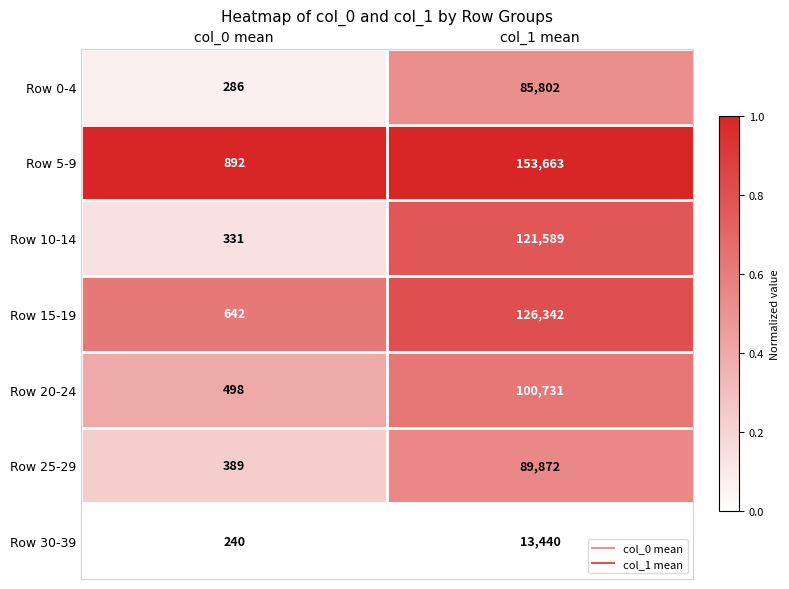

What is the sum of the Row 5-9 values at col_0 mean and col_1 mean?

154555